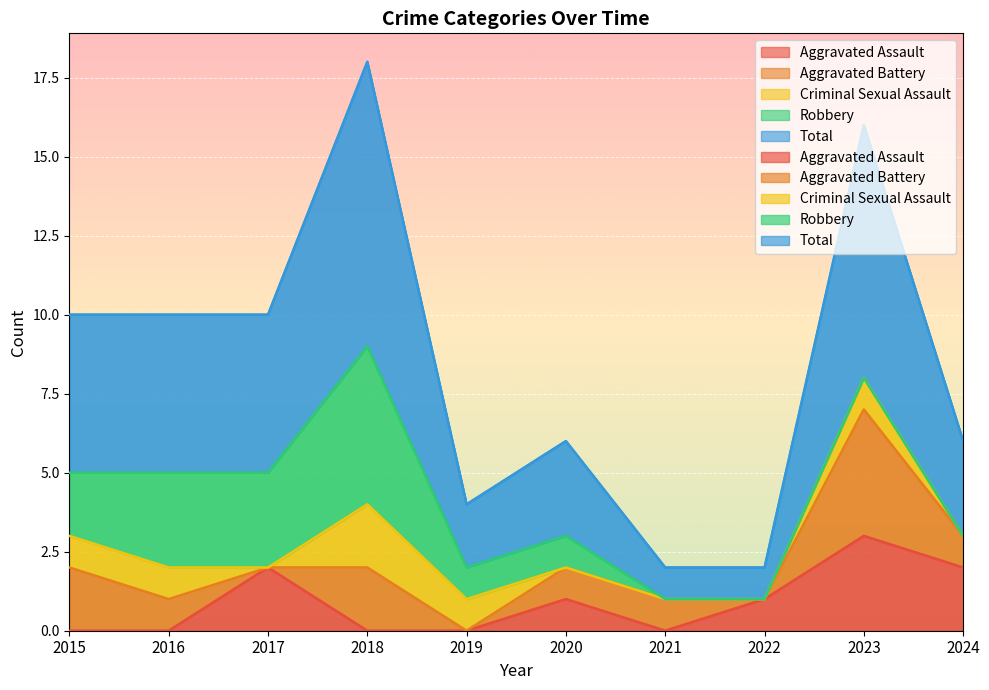

Which series has the widest spread of values?

Total